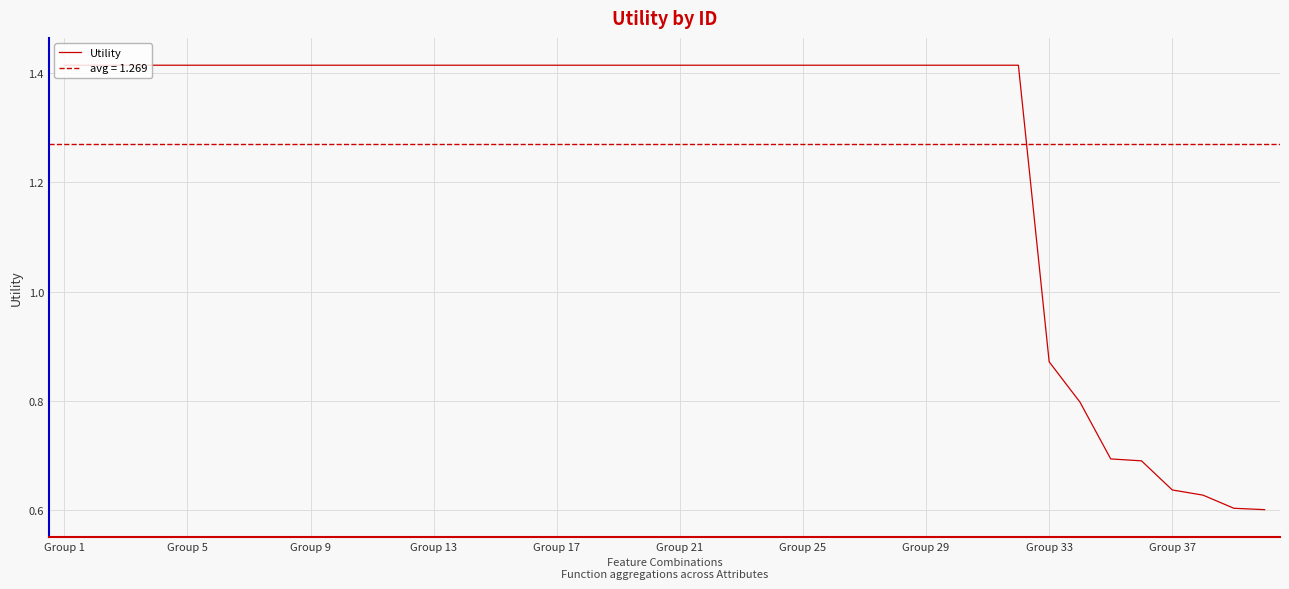

At which label is Utility closest to 1?

Group 33